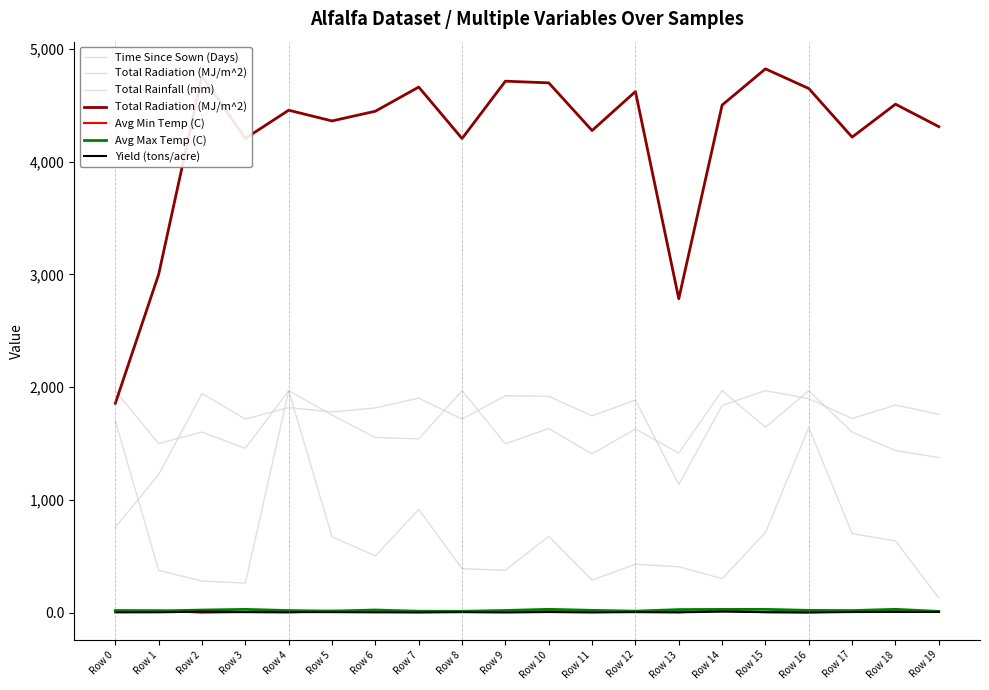

The value of Yield (tons/acre) at Row 15 is 4.4. True or false?

True